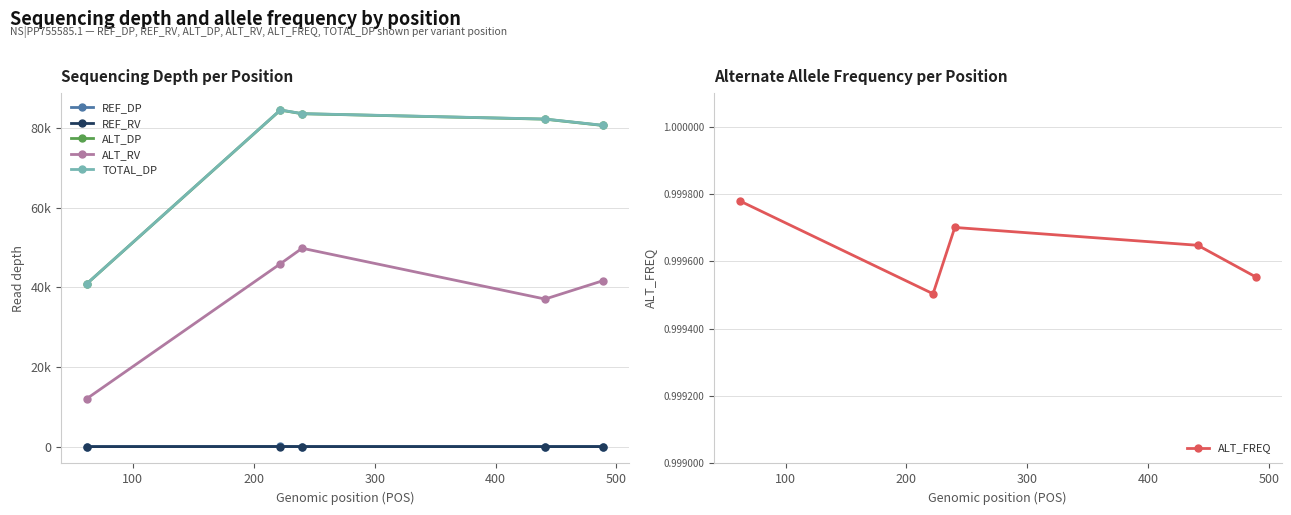

True or false: TOTAL_DP and ALT_FREQ intersect in this chart.

False